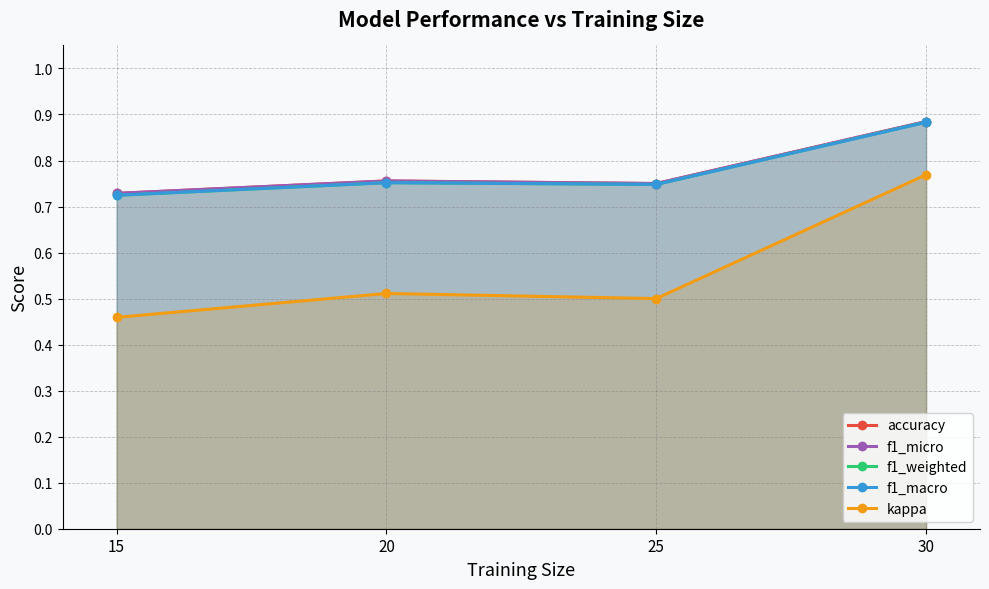

Is it true that f1_macro equals 0.7 at 25?

True